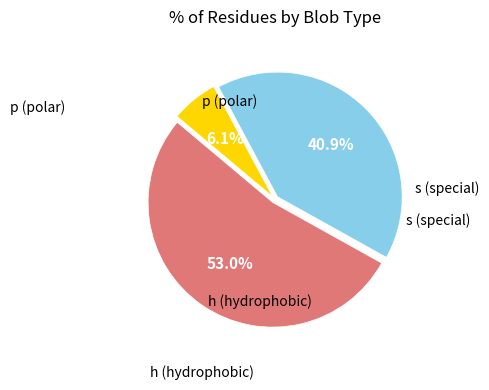

Is there any slice that represents more than half of the pie?

Yes